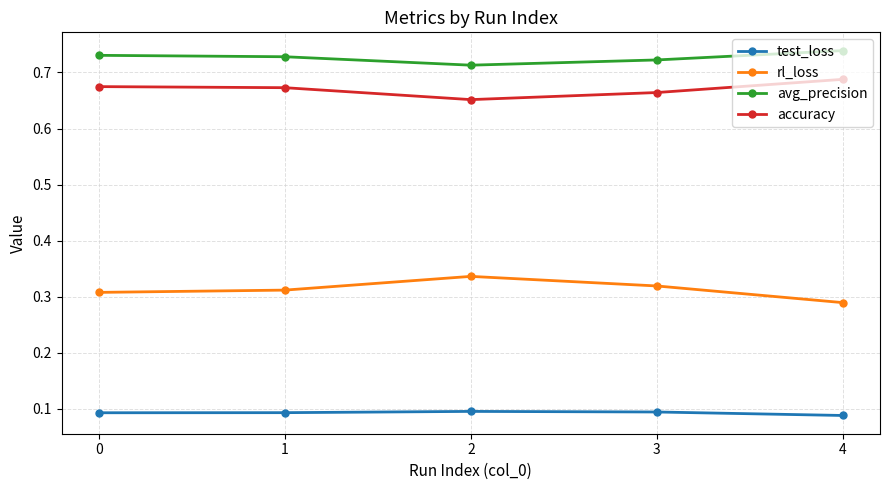

True or false: accuracy has a value of 0.2 at 4.

False